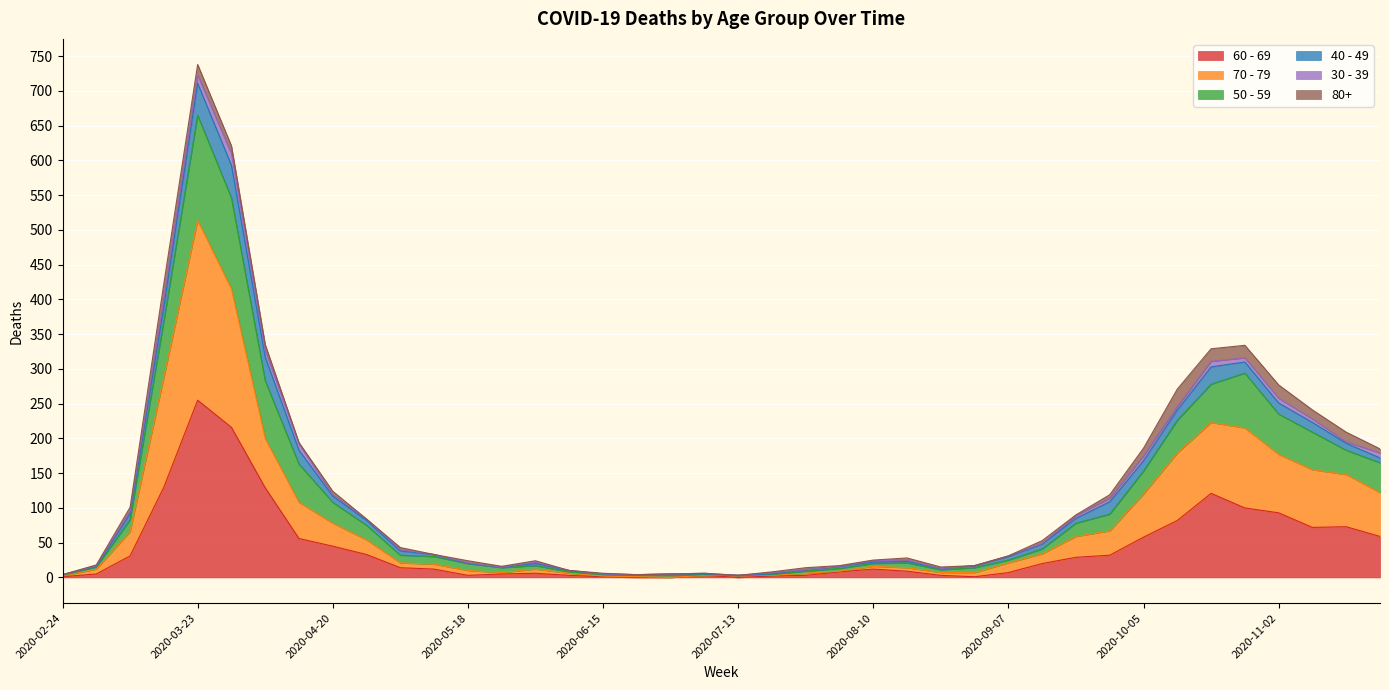

At which category is the sum across all series the highest?

2020-03-23